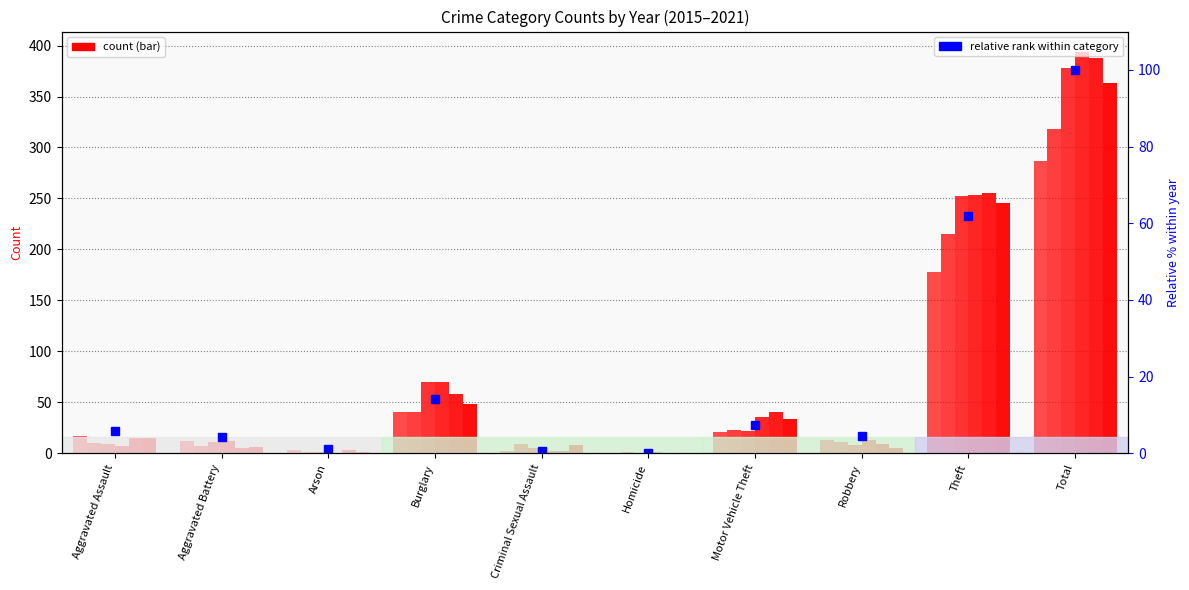

Where is the data nearest to the value 50?

Theft